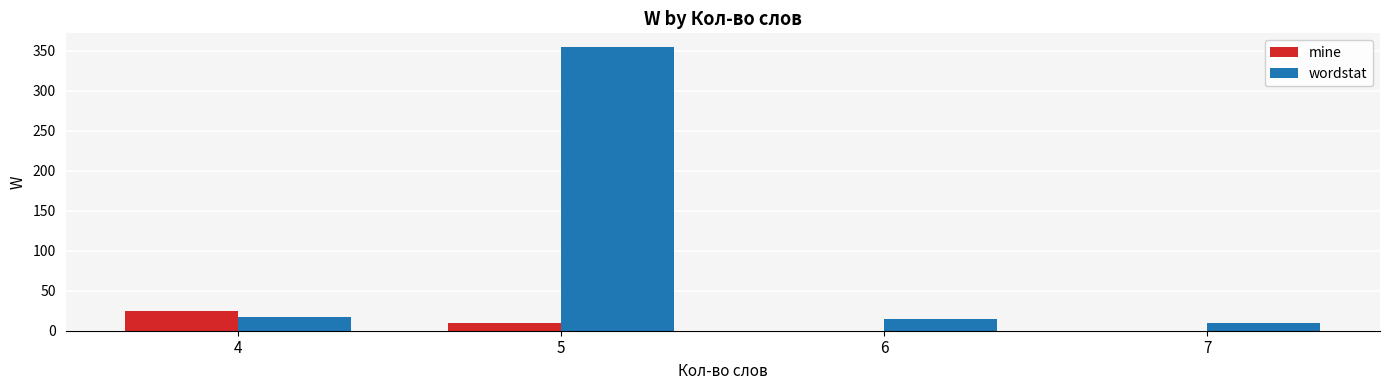

What is the maximum value for mine?

25